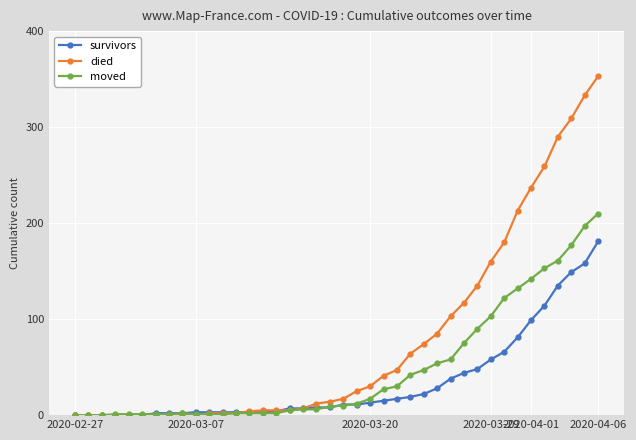

What is the highest value of the died series?

353